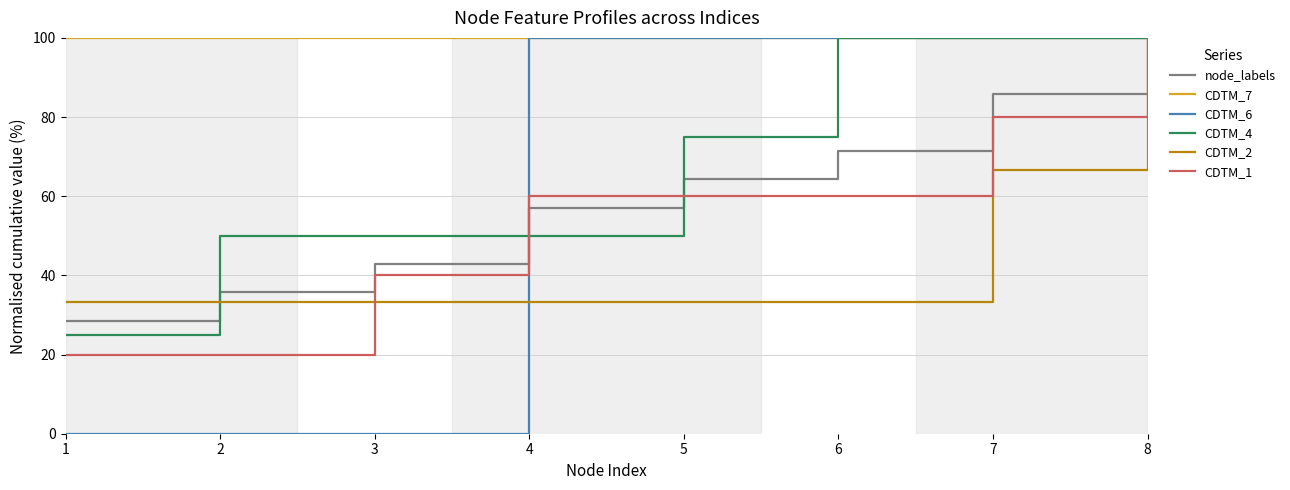

Which series changed the most between 3 and 5?

CDTM_6